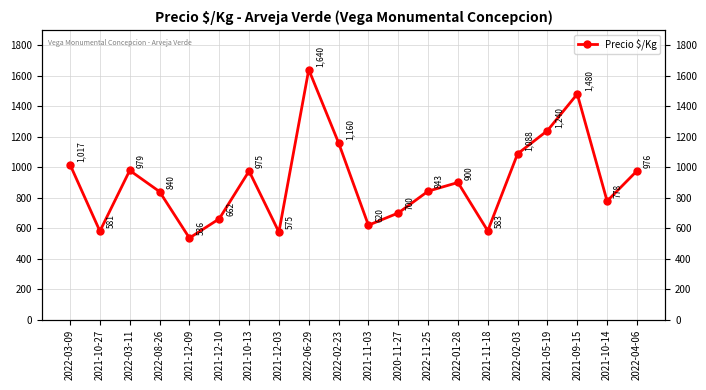

Is it true that the value at 2021-09-15 is 2326?

False